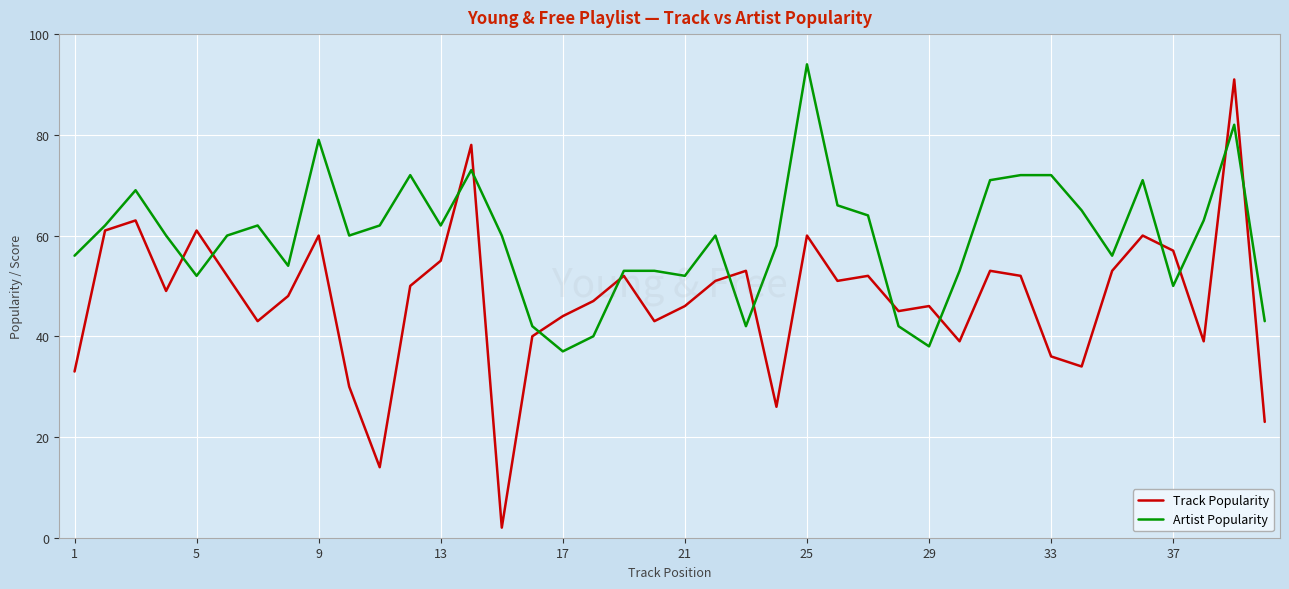

After their last crossing, which series has the higher values: Artist Popularity or Track Popularity?

Artist Popularity